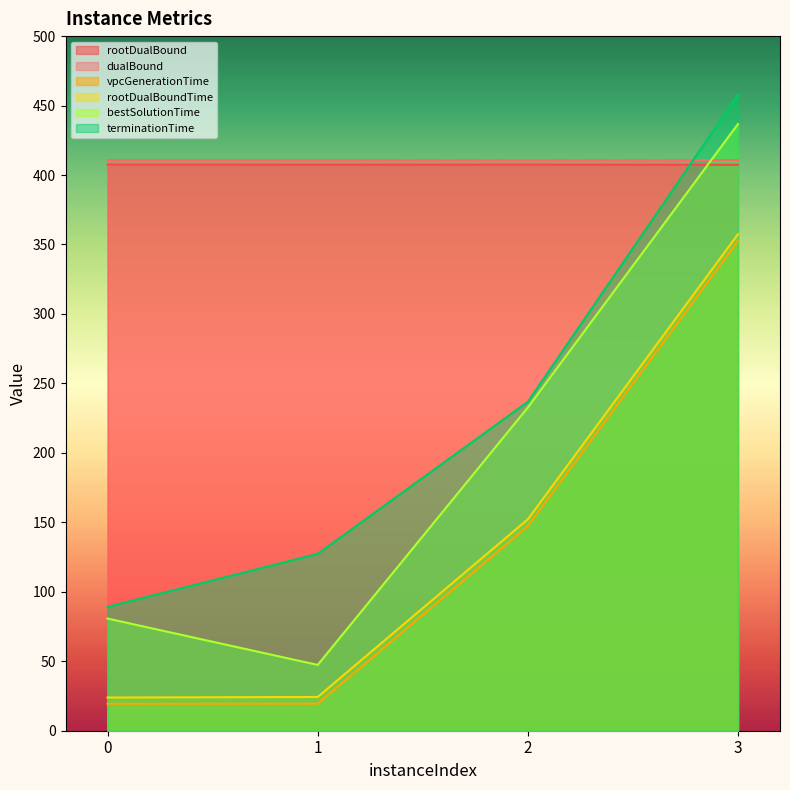

True or false: vpcGenerationTime and dualBound cross at least once.

False